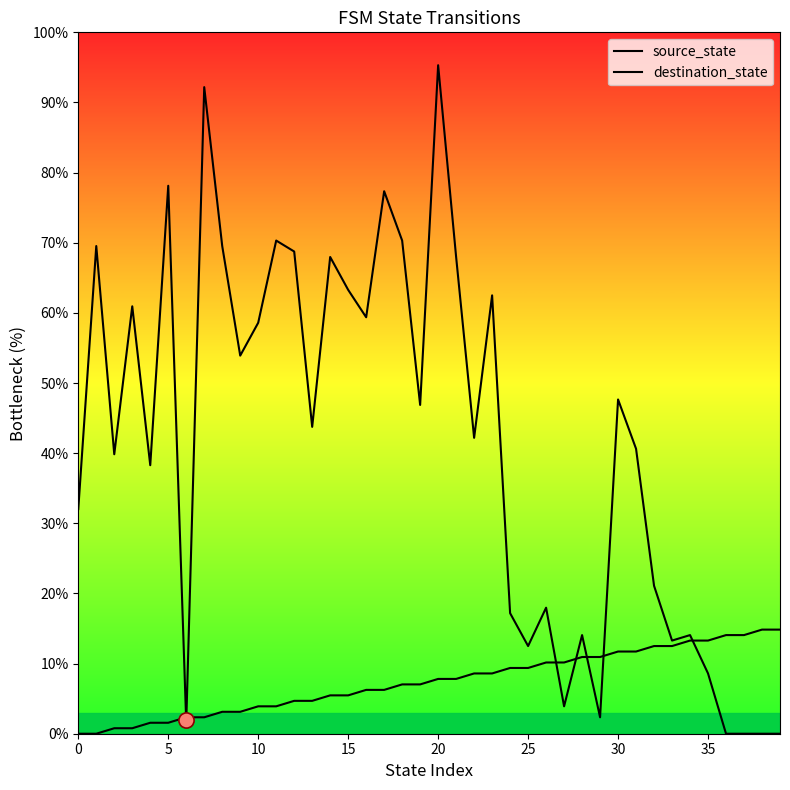

Which series reaches the maximum Y coordinate?

destination_state